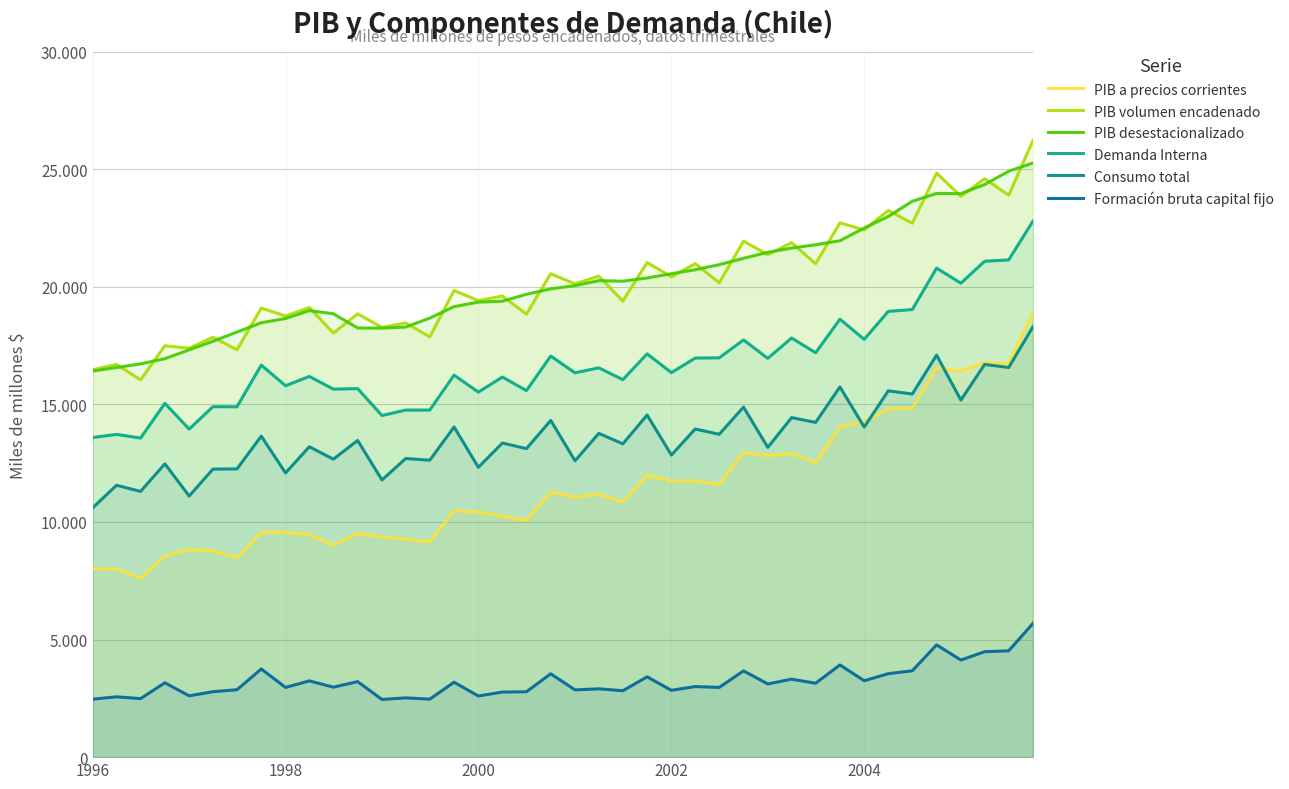

Is it true that PIB a precios corrientes equals 3670.7 at 11?

False